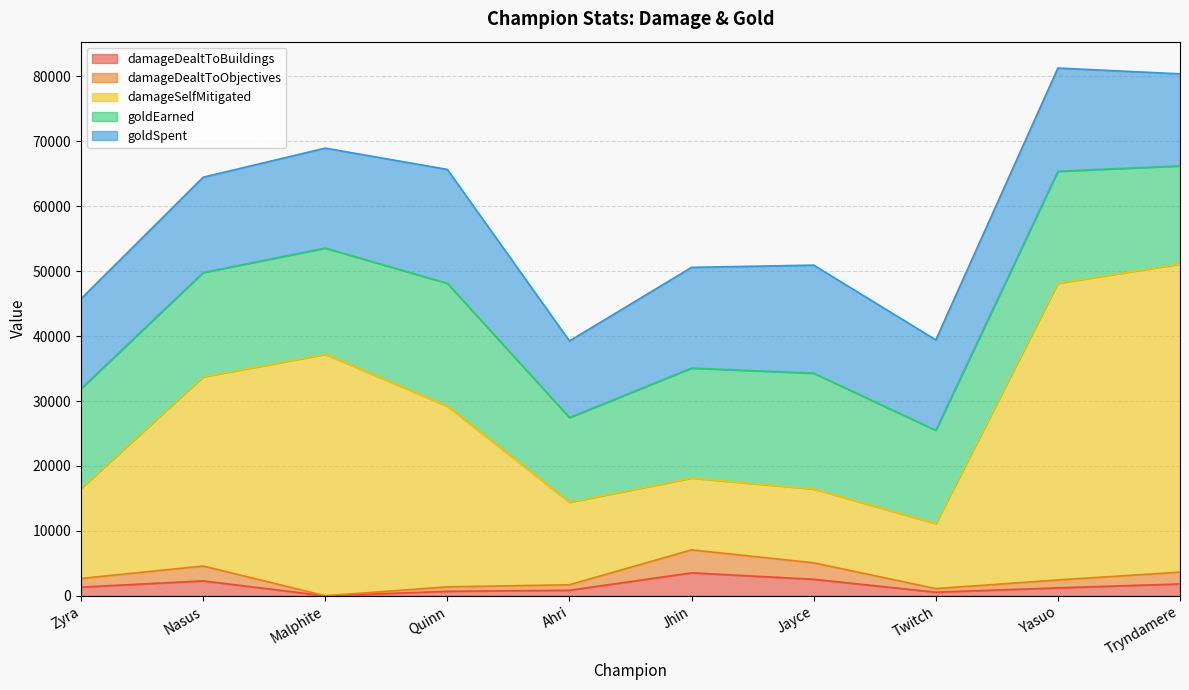

What is the label of the 10th point from the right?

Zyra